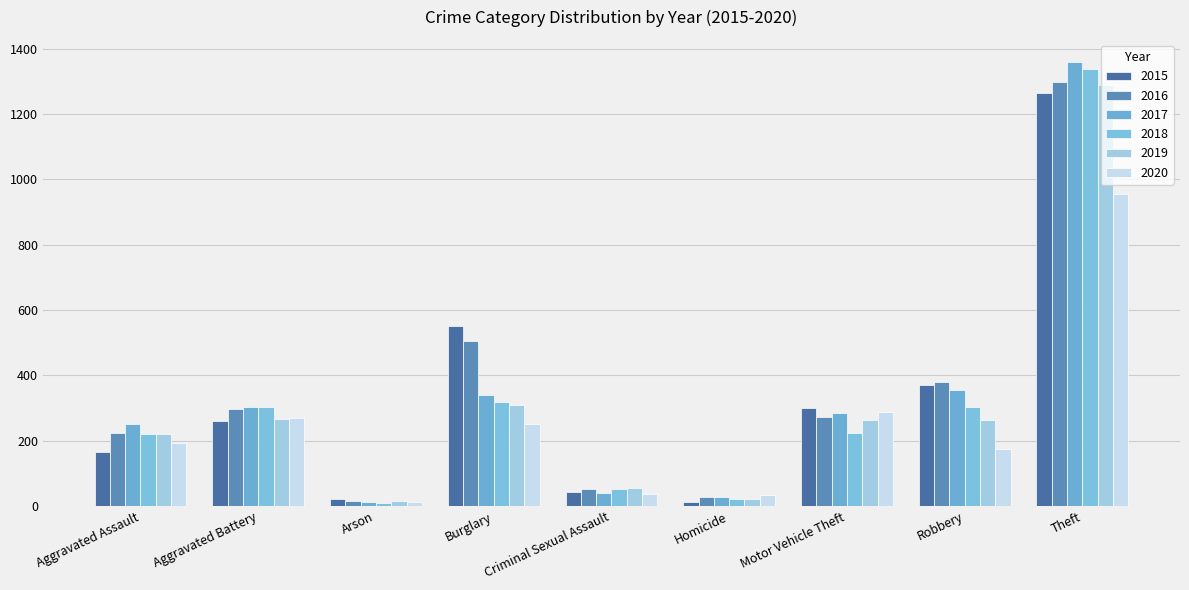

What position from the left is Aggravated Assault?

1